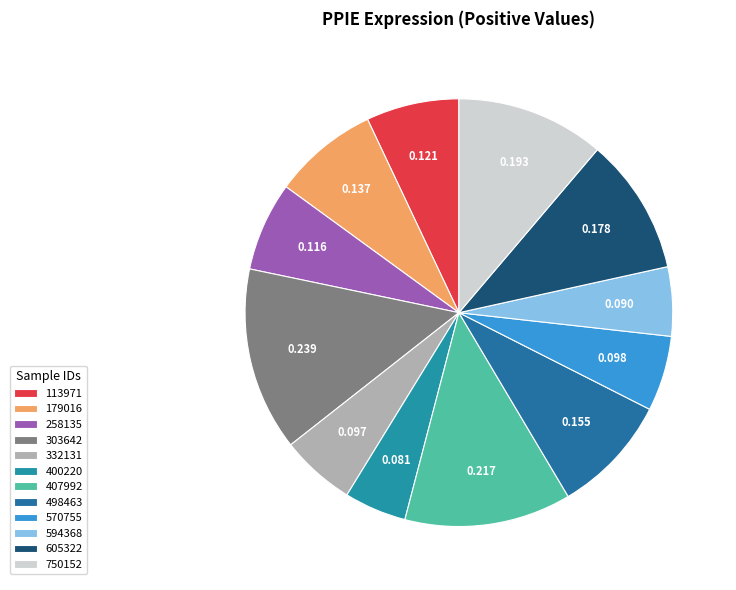

Rank the categories by value from lowest to highest.

400220, 594368, 332131, 570755, 258135, 113971, 179016, 498463, 605322, 750152, 407992, 303642